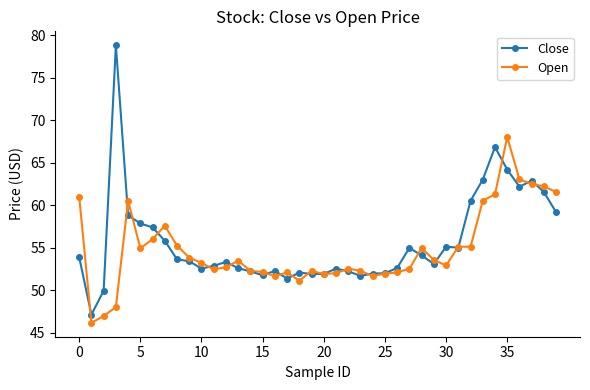

How many lines are shown in the chart?

2